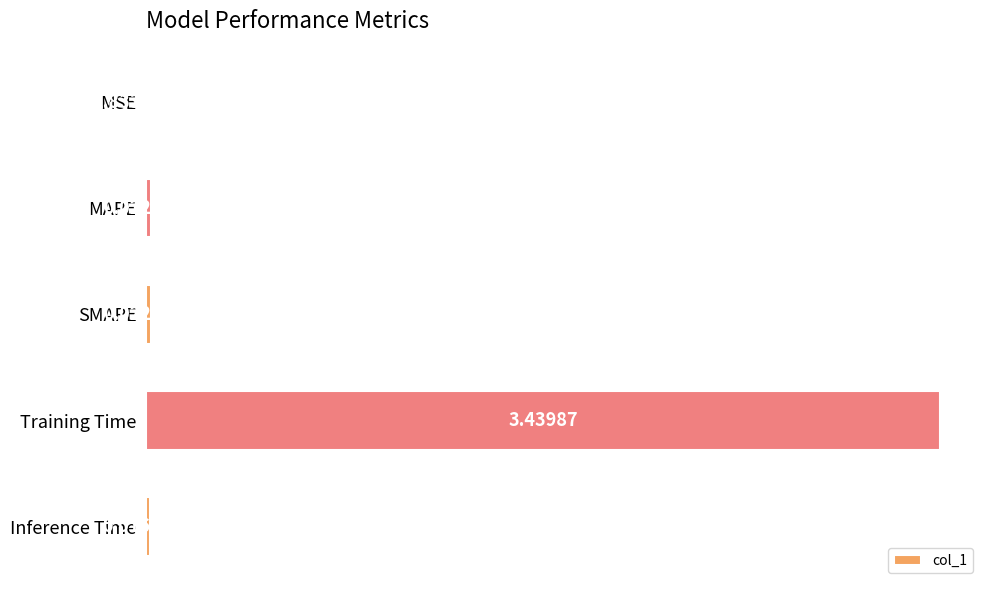

What is the sum of the values at Training Time and Inference Time?

3.5